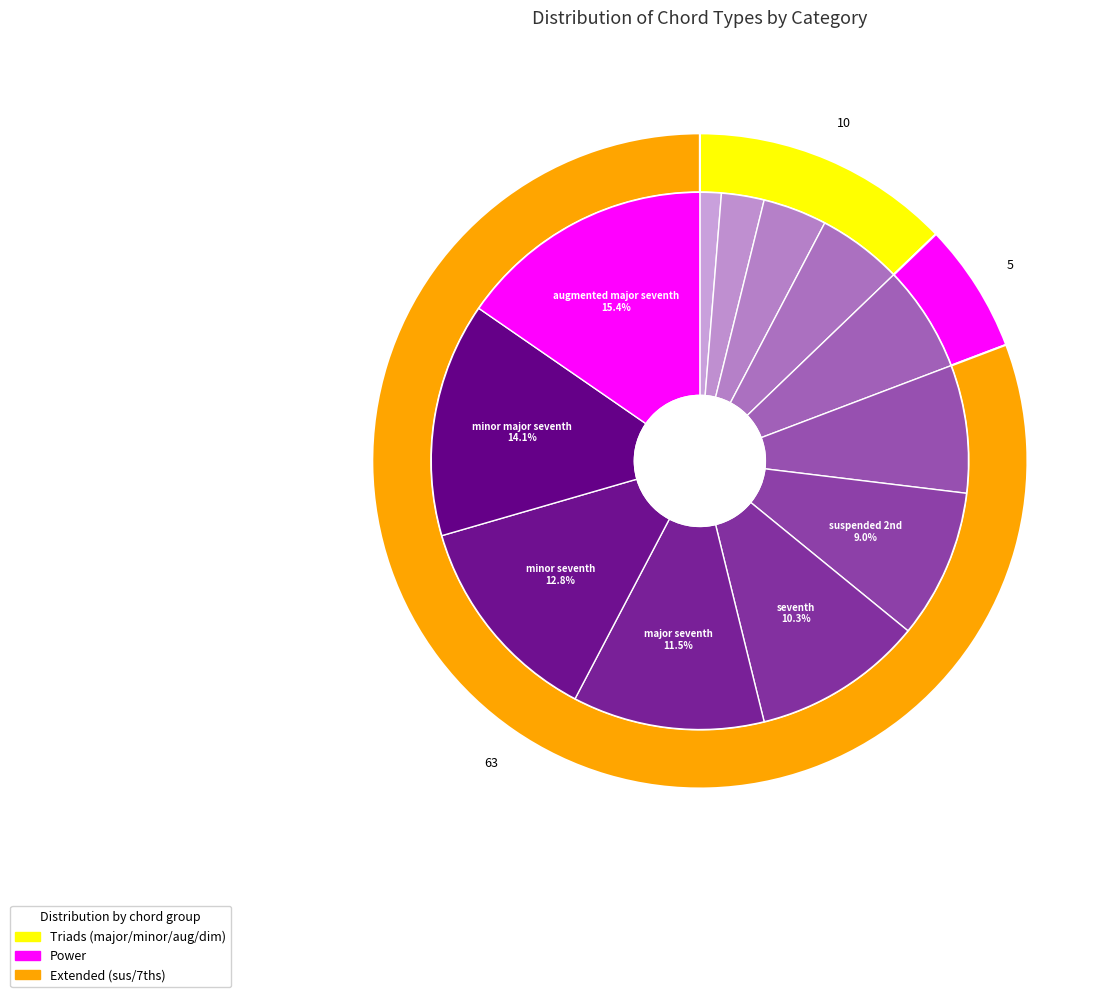

Which has a higher value, major or minor seventh?

minor seventh